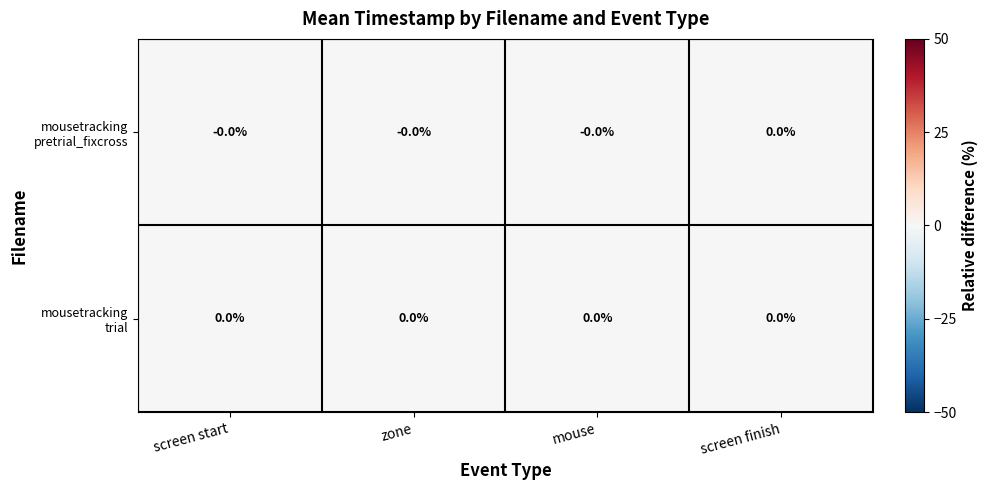

At zone, list the series in order from largest to smallest.

mousetracking trial, mousetracking pretrial_fixcross